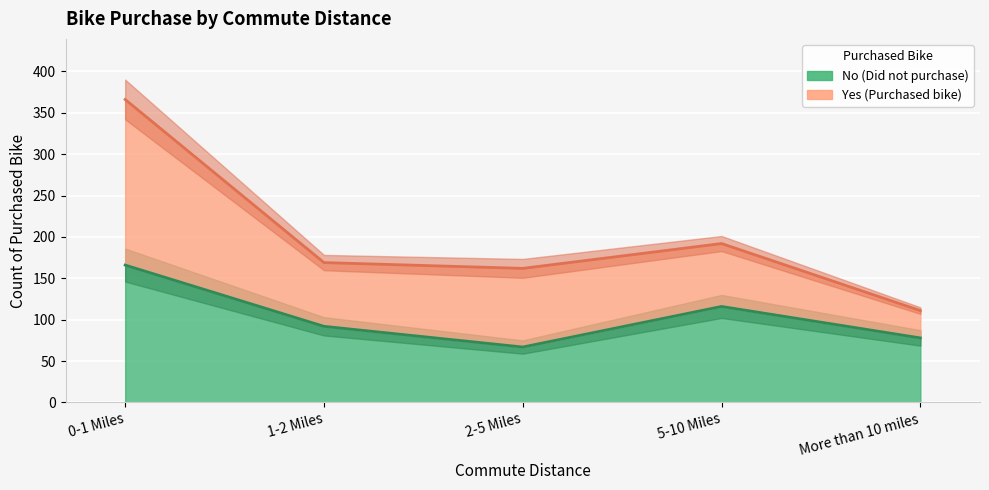

Between 2-5 Miles and 5-10 Miles, which is larger?

5-10 Miles